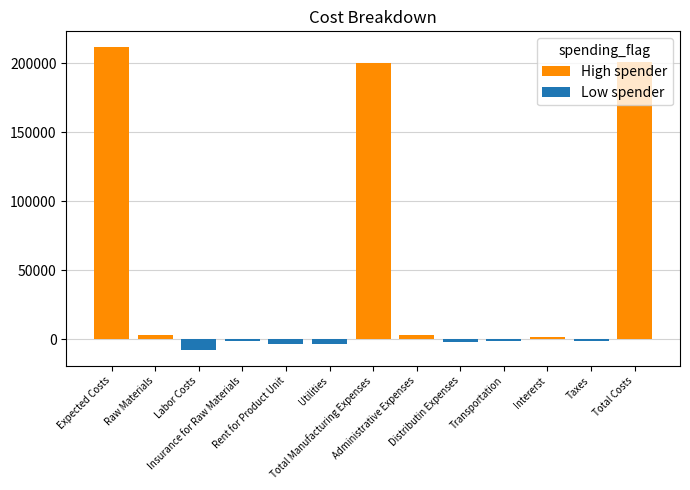

Where does the Negative series first go above -1000?

Expected Costs